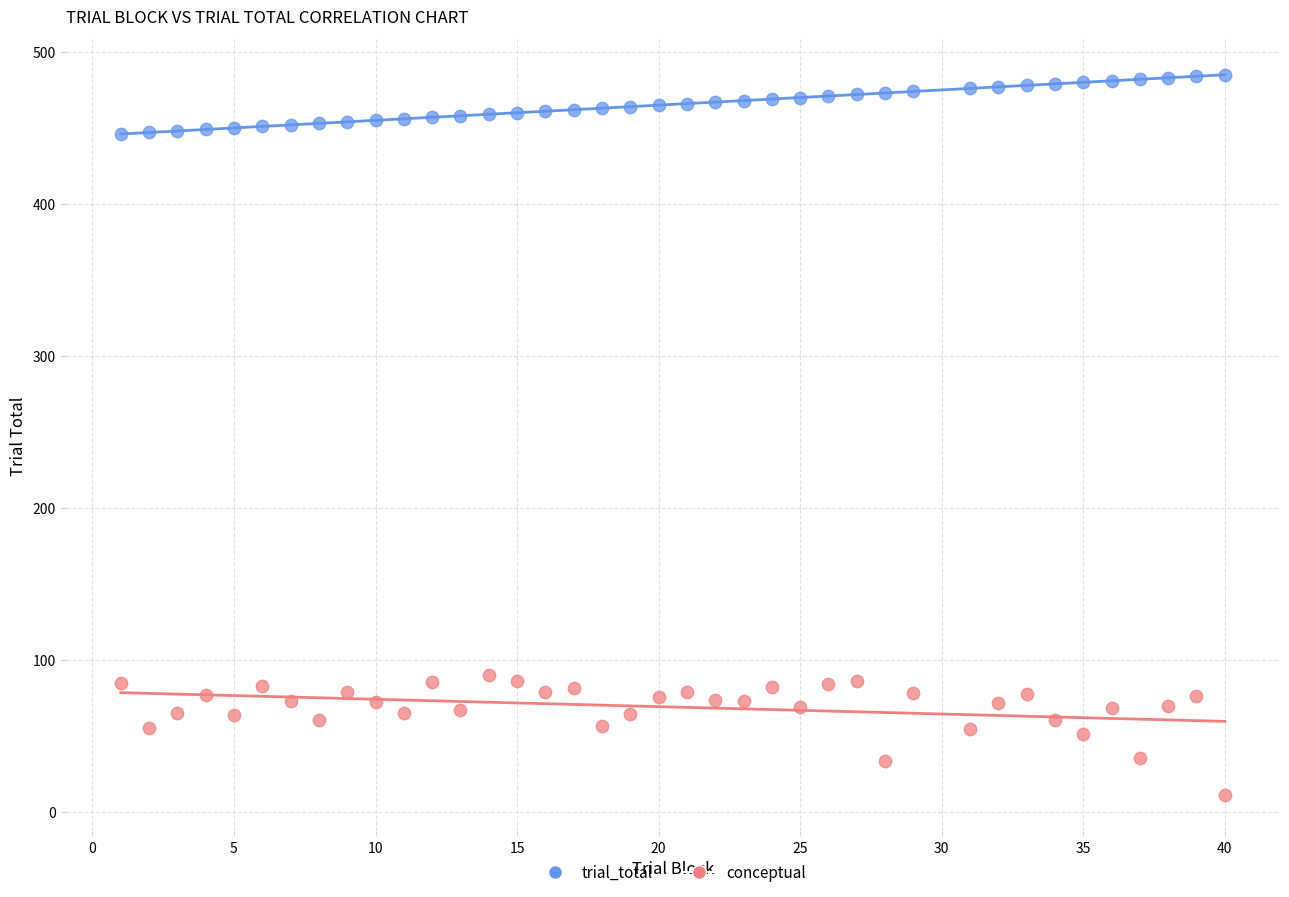

Which series has the widest spread of Y values?

conceptual